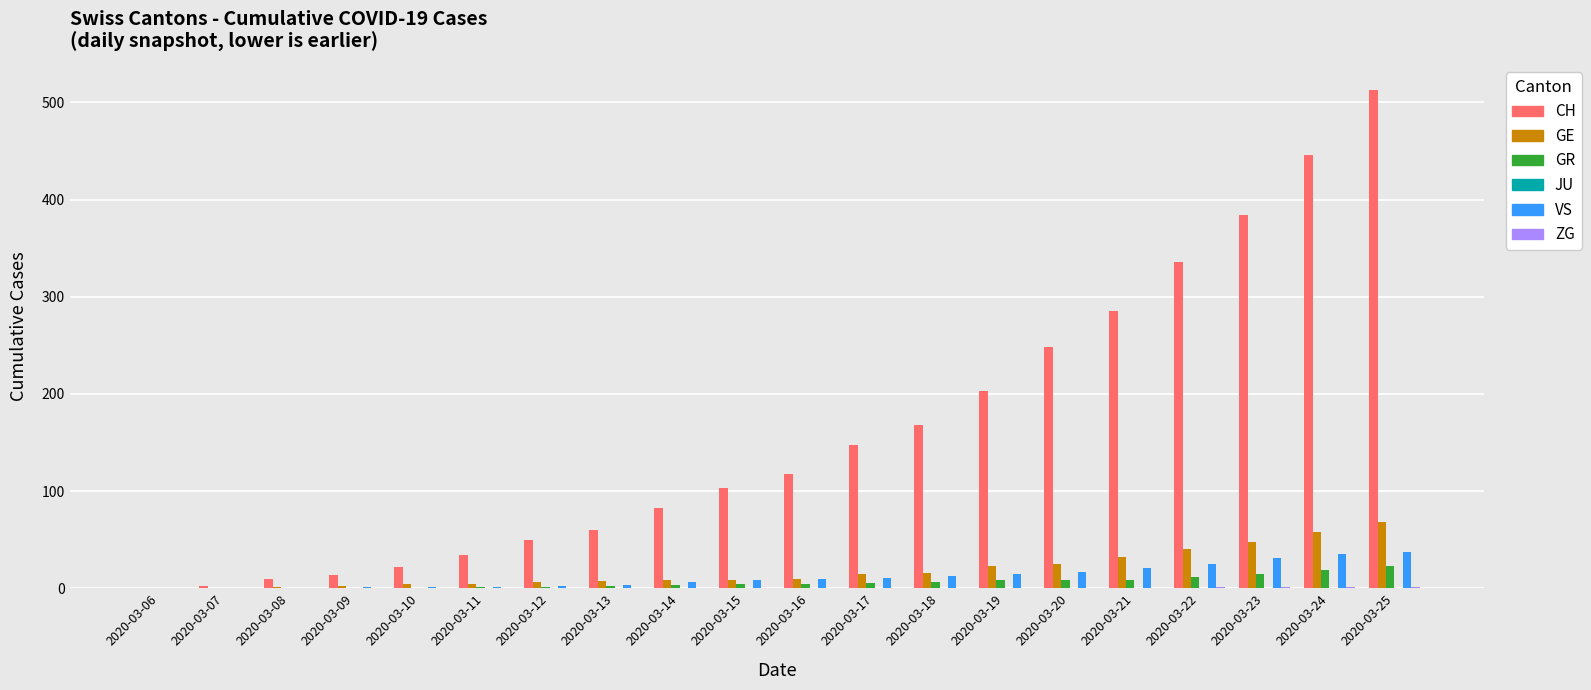

What is the difference between the GE values at 2020-03-18 and 2020-03-16?

6